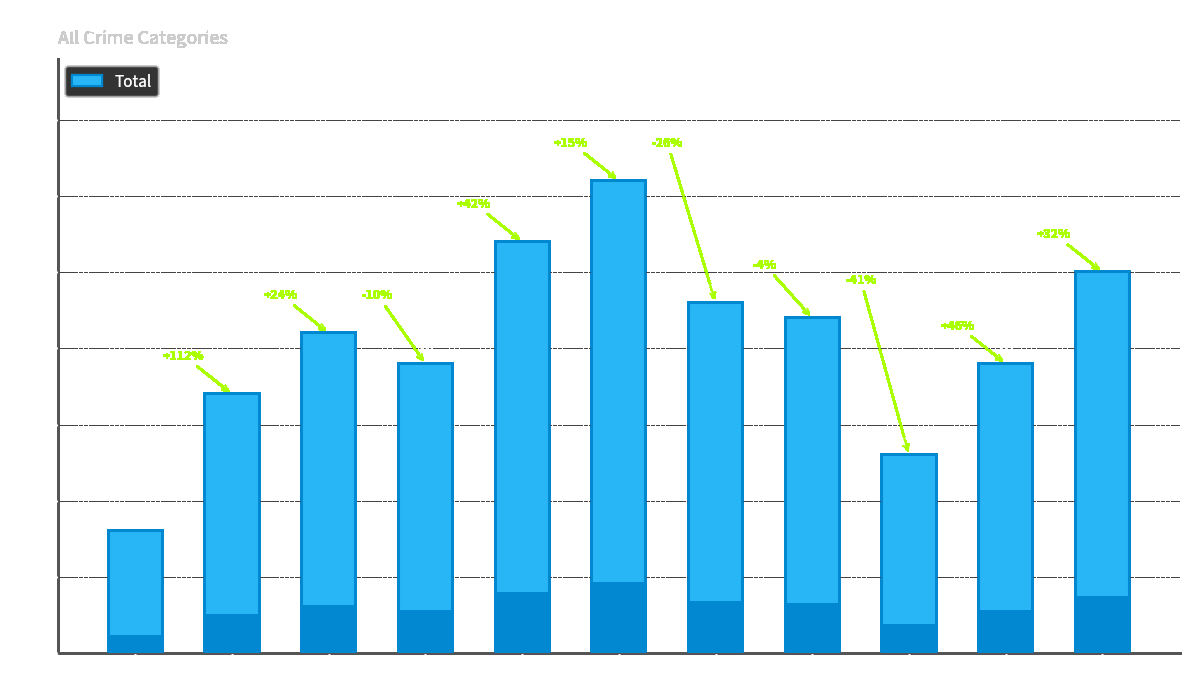

What is the maximum value shown in the chart?

31